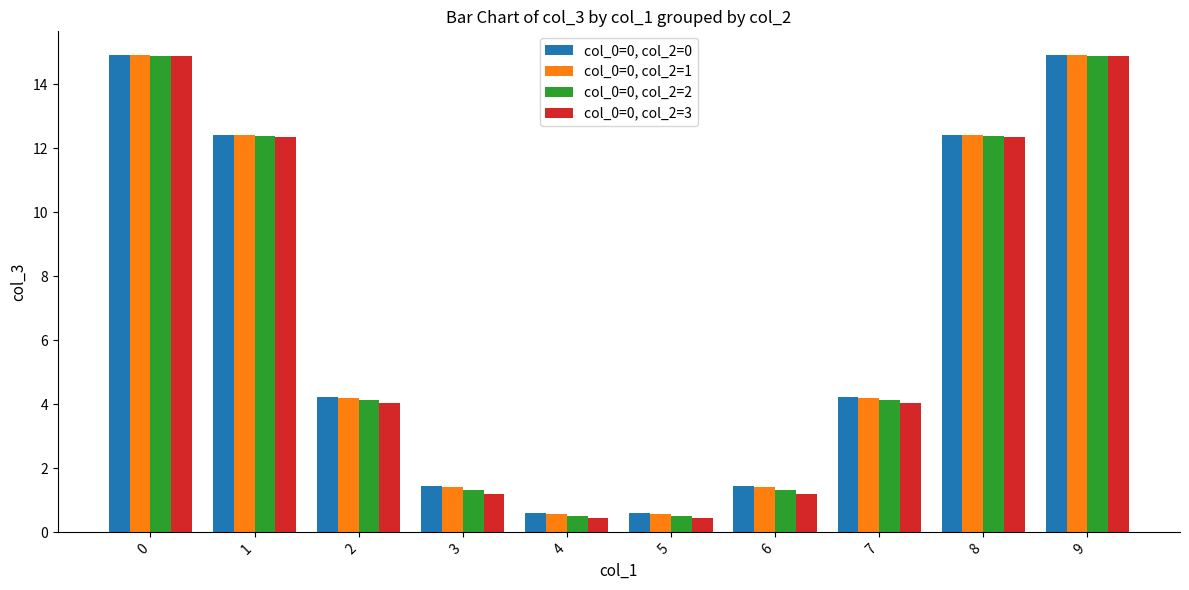

What is the sum of all col_0=0, col_2=1 values?

67.0